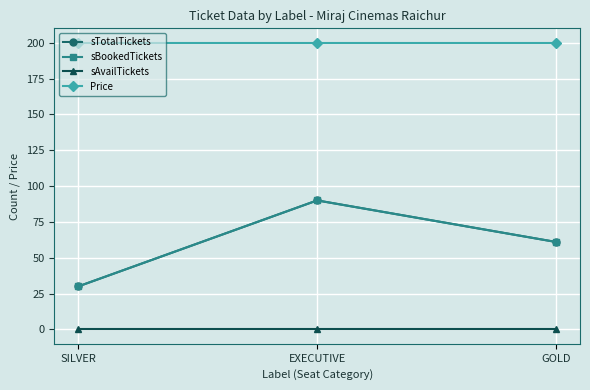

Does the chart have visible grid lines?

Yes